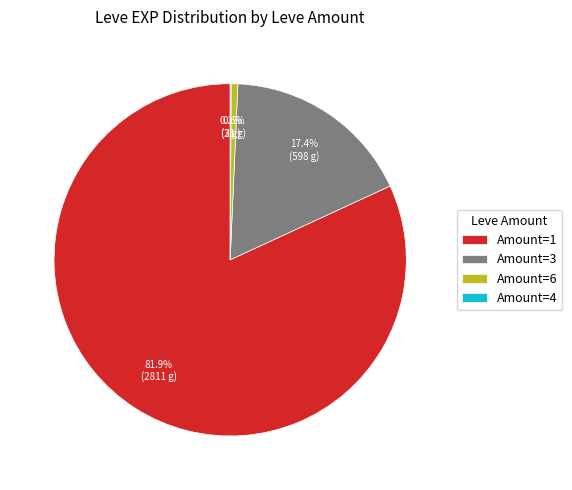

Which category has the biggest portion of the pie?

Amount=1